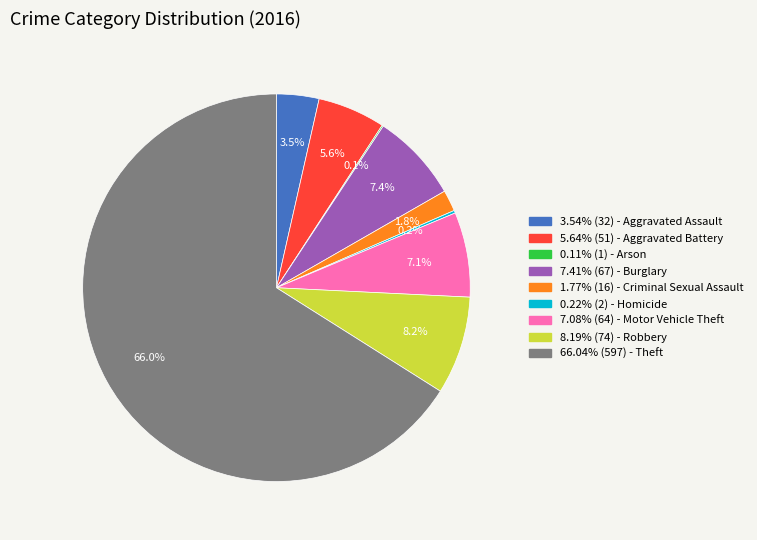

Does any single category account for the majority?

Yes